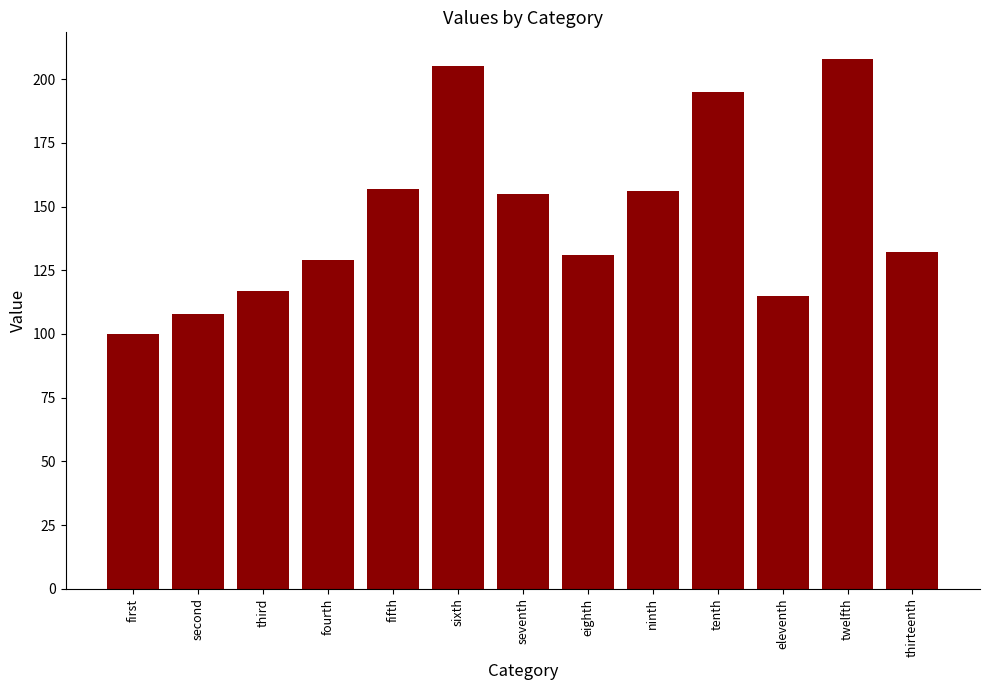

Reading left to right, list all the values displayed in this chart.

first=100	second=108	third=117	fourth=129	fifth=157	sixth=205	seventh=155	eighth=131	ninth=156	tenth=195	eleventh=115	twelfth=208	thirteenth=132